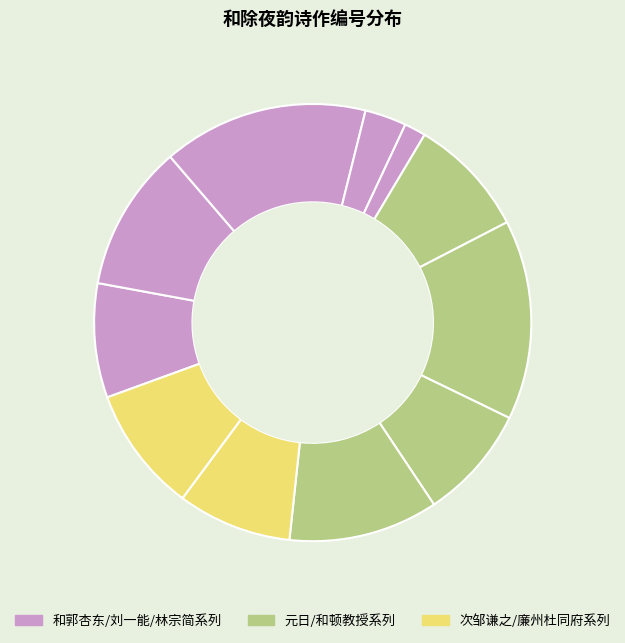

To the nearest percent, what is the average slice percentage?

9%